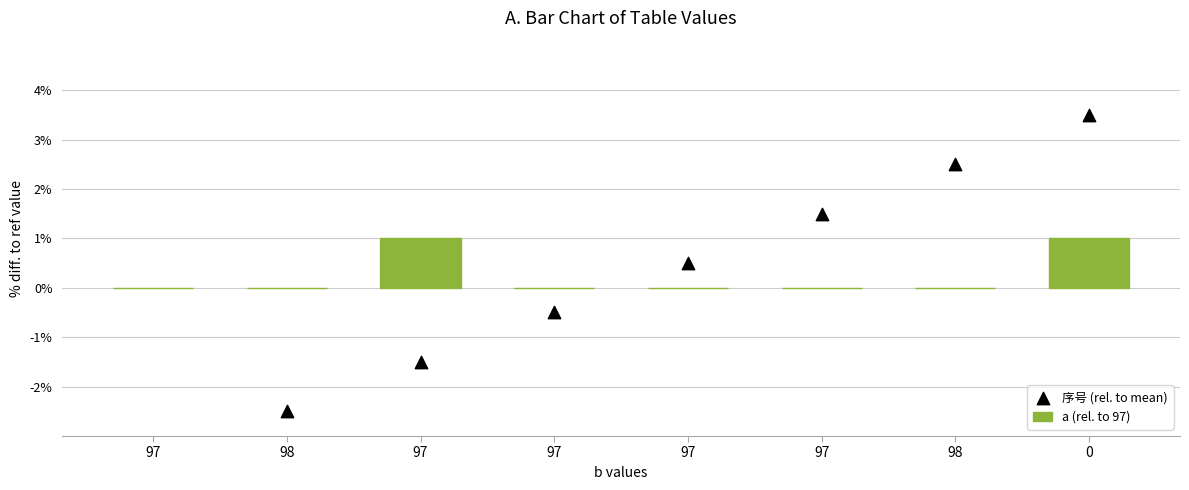

Which series has the largest total across all categories?

a (rel. to 97)